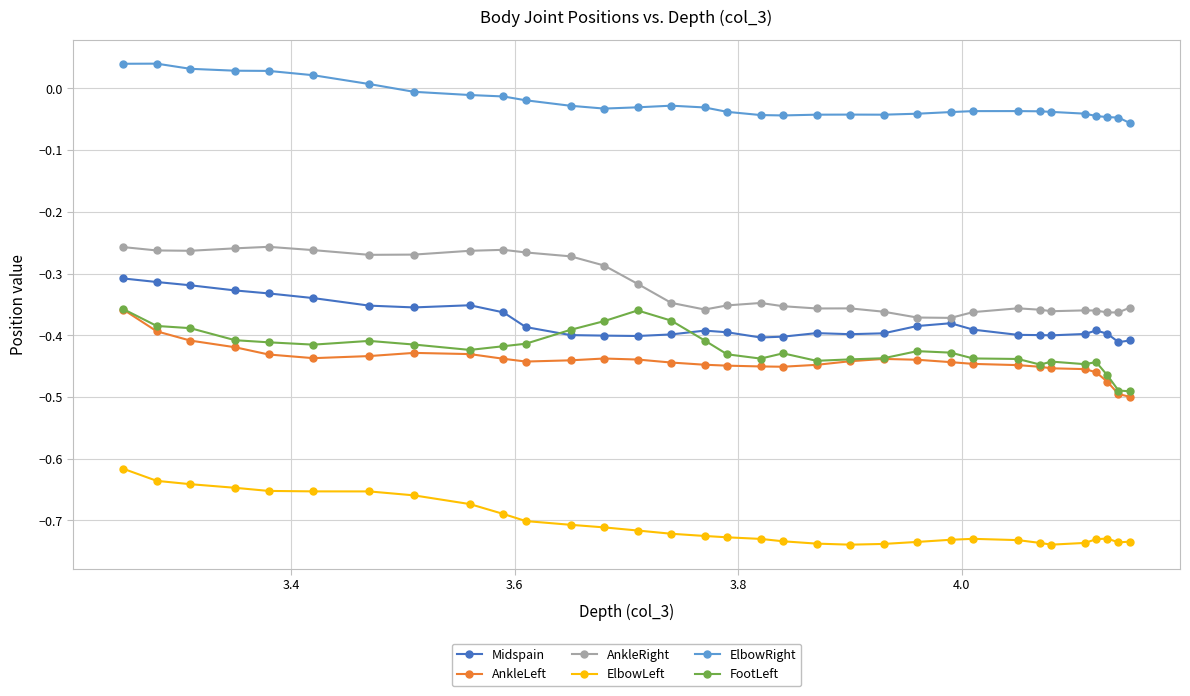

Which series has the largest total across all categories?

ElbowRight